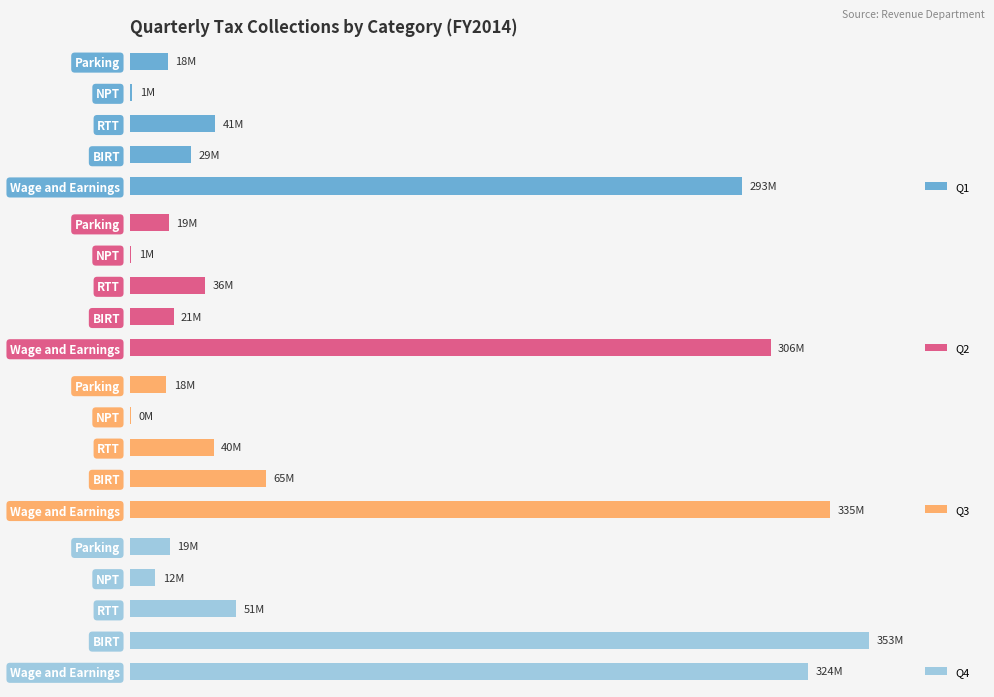

Reading left to right, transcribe all the data shown in this chart.

Q1: 0=292818579	1=29399779	2=40859458	3=1252576	4=18084579
Q2: 0=306369291	1=20931436	2=36006597	3=730423	4=18704433
Q3: 0=334922566	1=65192424	2=40065537	3=424700	4=17559404
Q4: 0=324158179	1=353419956	2=50893461	3=12289429	4=19233799